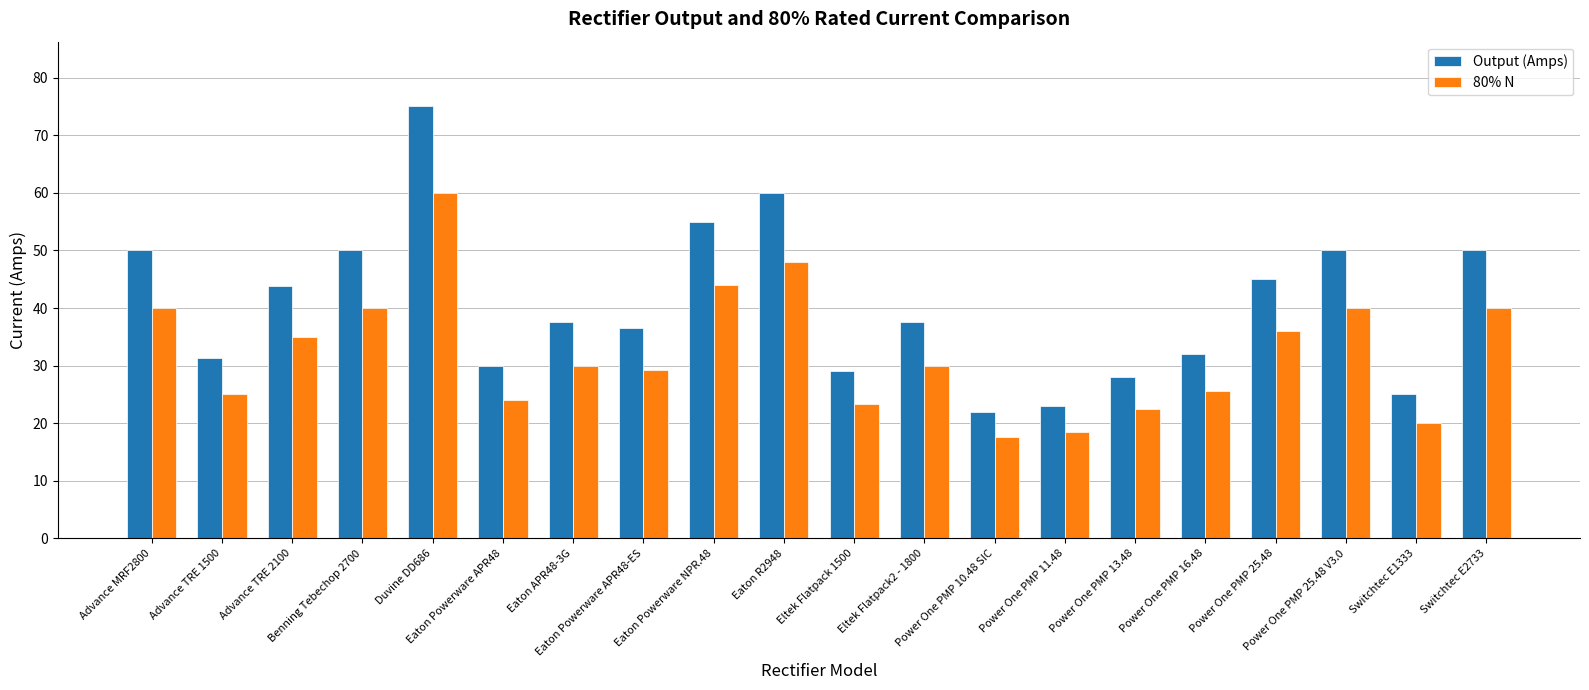

What is the label of the 13th bar from the right?

Eaton Powerware APR48-ES